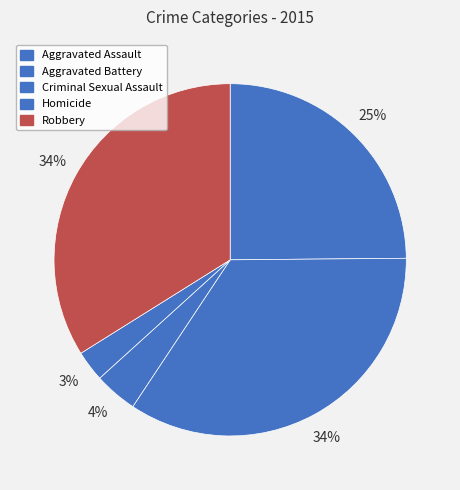

To the nearest percent, what portion does Robbery represent?

34%